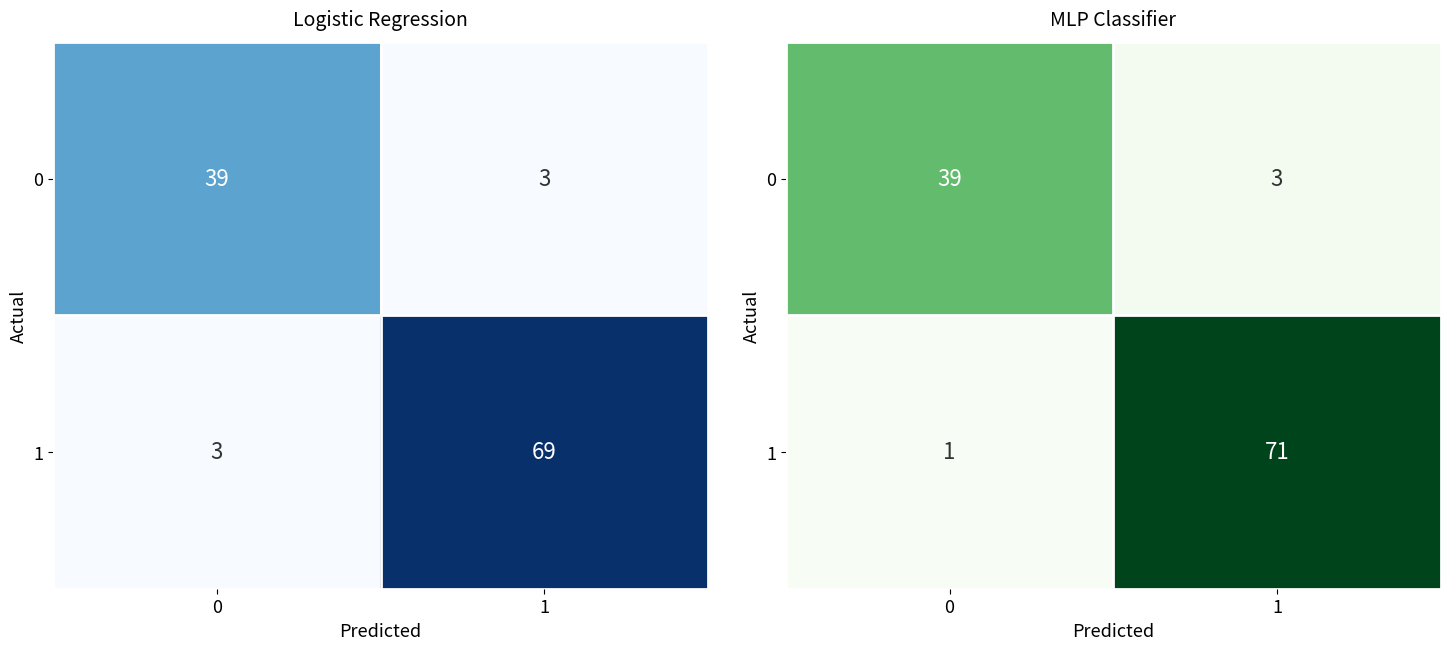

What is the sum of the row_0 values at 0 and 1?

42